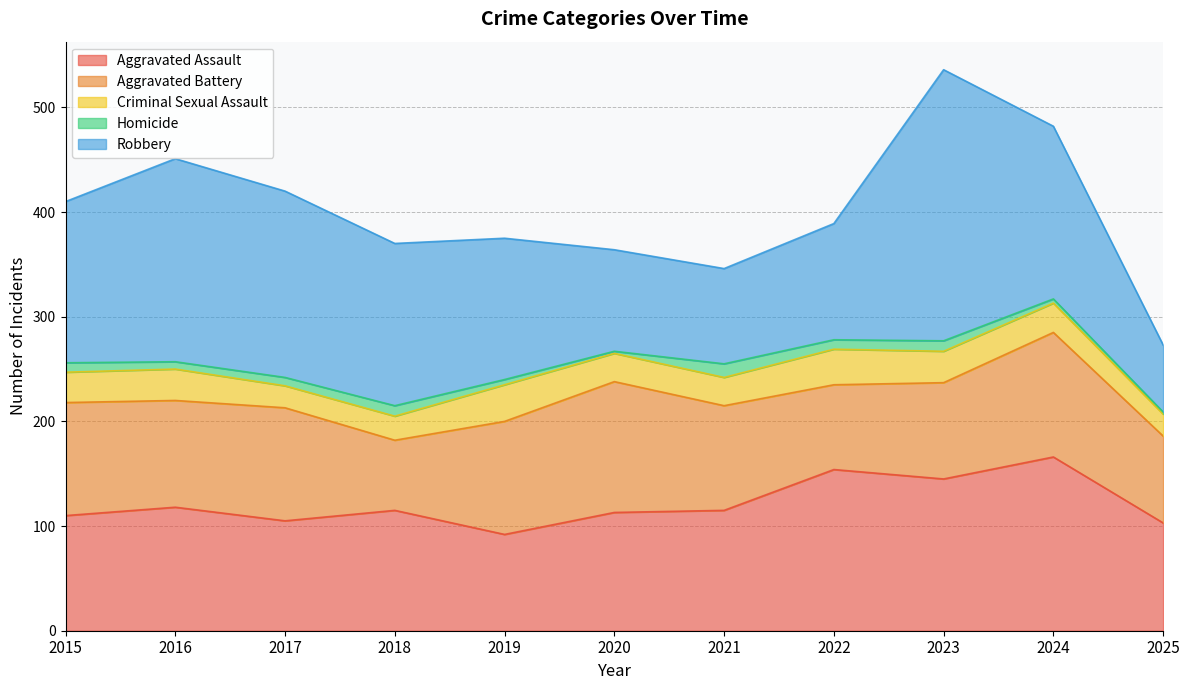

What is the spread (max minus min) of values at 2015?

145